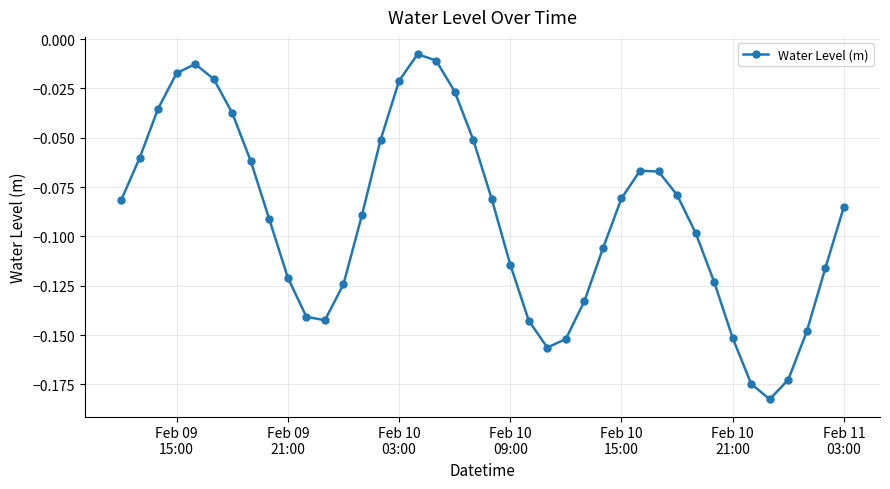

How many interior local valleys (lower than both neighbors) does the data have?

3